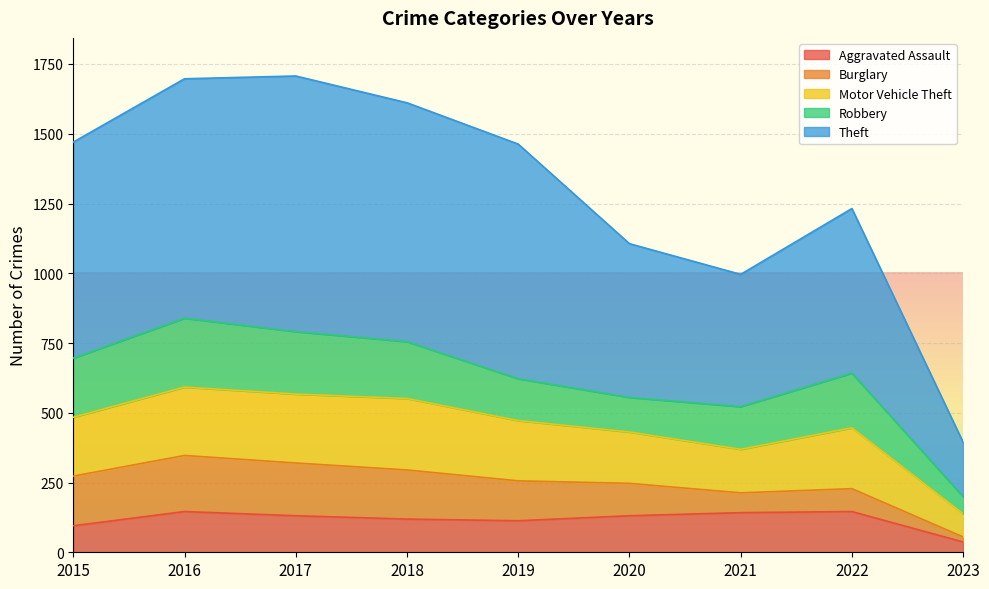

What is the difference between the maximum and minimum values in the Motor Vehicle Theft series?

173